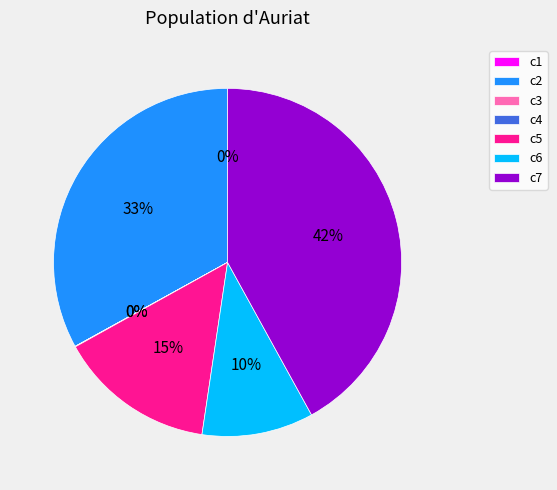

The c5 slice represents 26% of the pie. True or false?

False